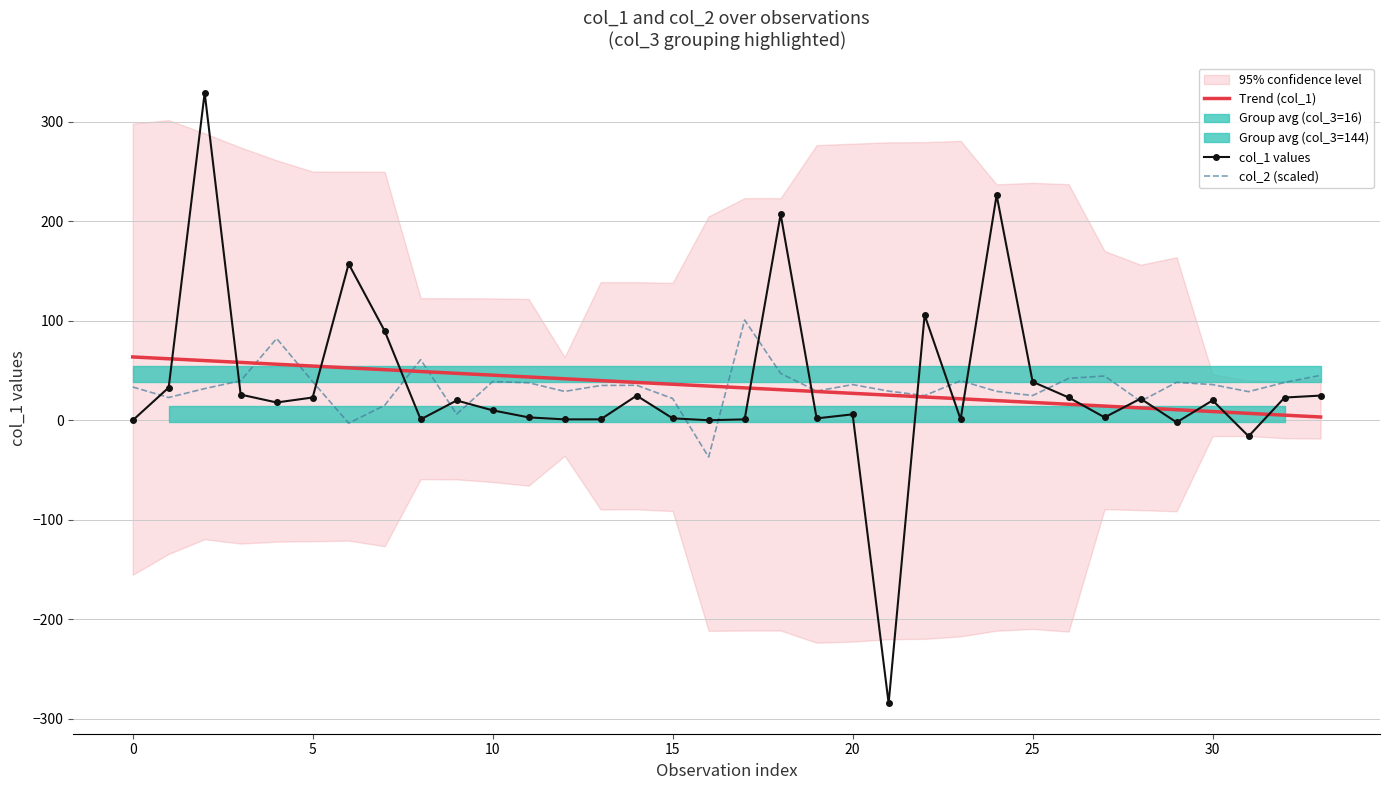

The col_1 values series shows 6.1 at 20. True or false?

True